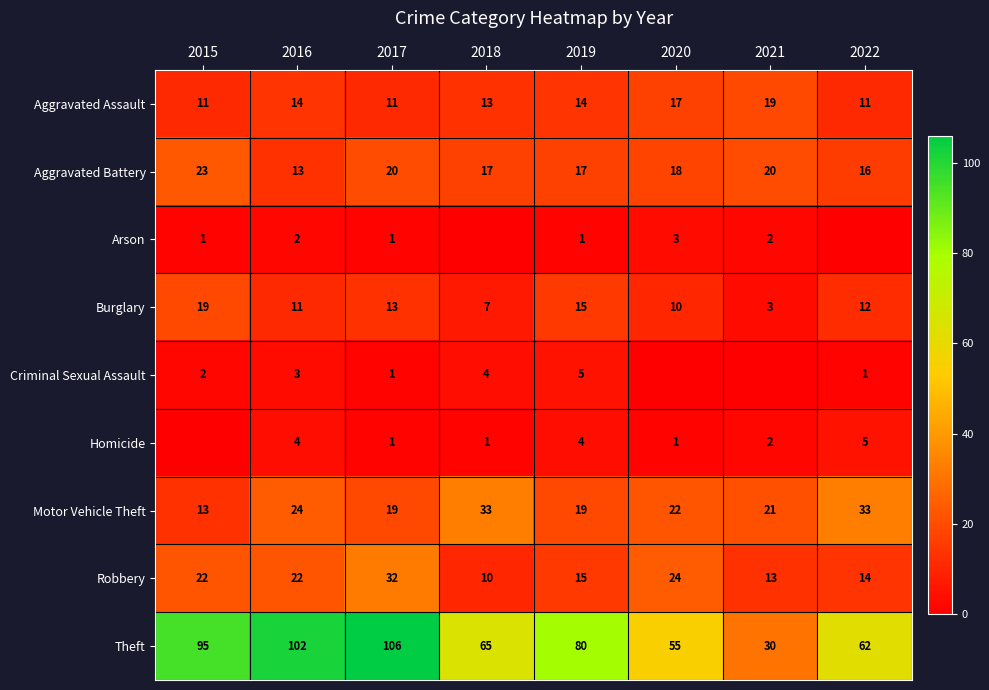

What is the sum of all Theft values?

595